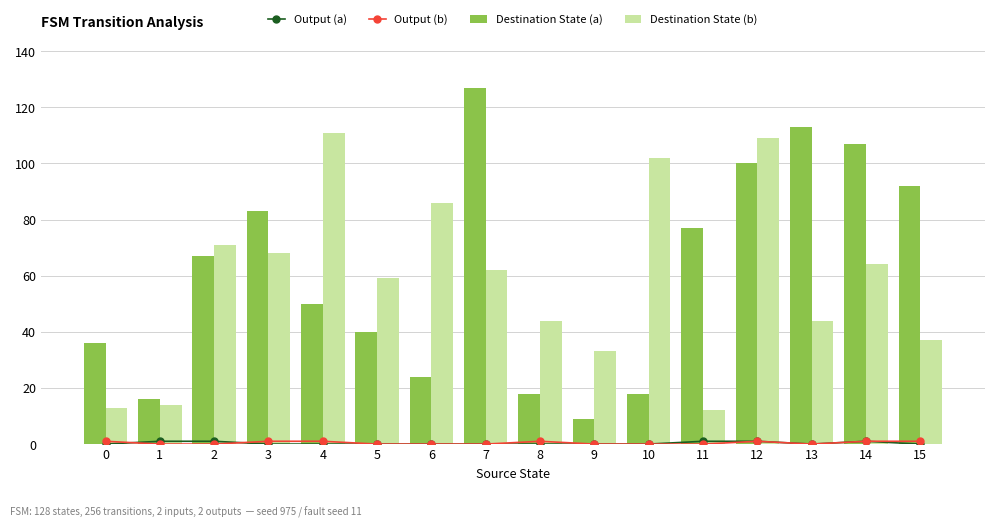

How many series are shown in this chart?

4